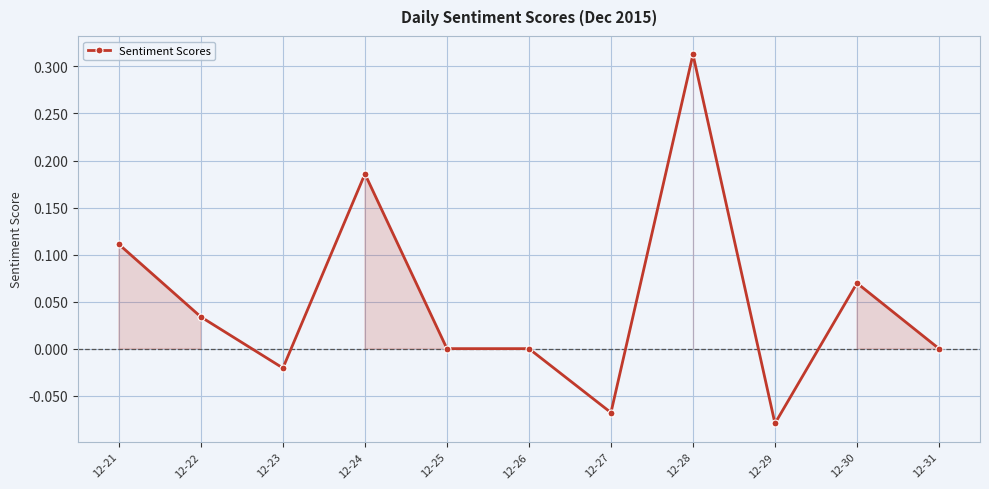

What is the change in value from 12-21 to 12-24?

+0.1